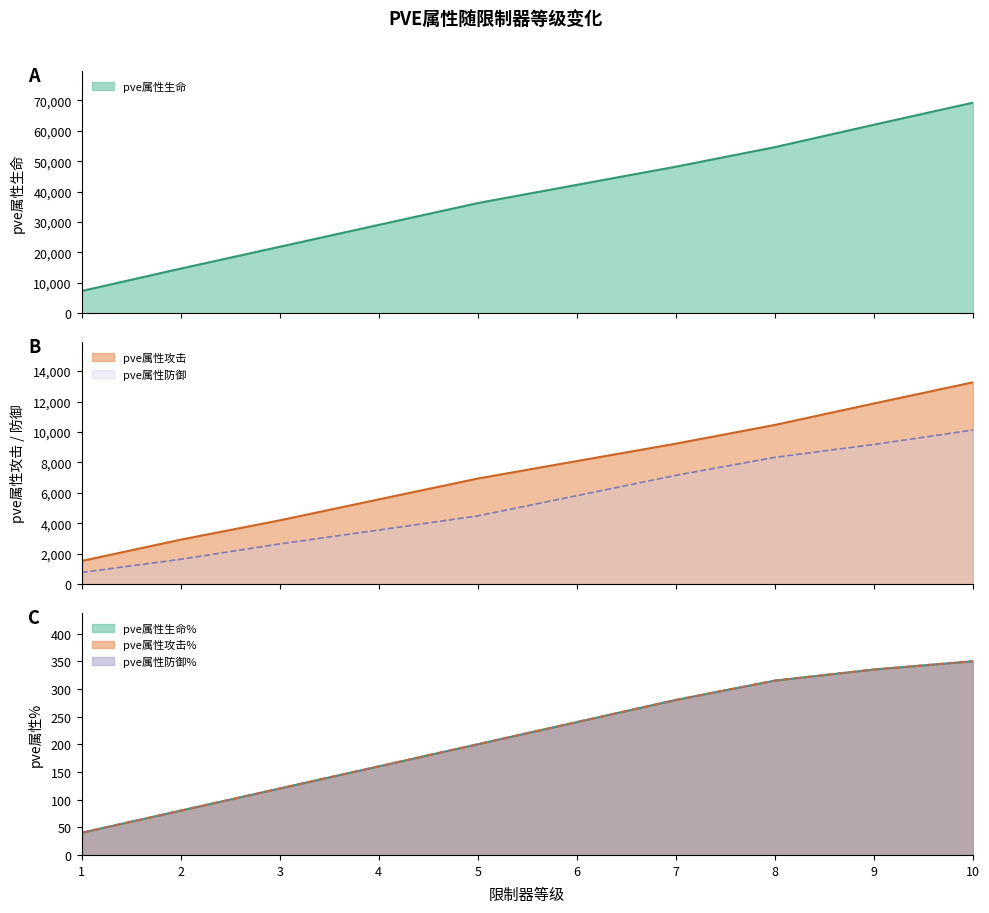

Rank the series by their maximum value, from lowest to highest.

pve属性生命%, pve属性攻击%, pve属性防御%, pve属性防御, pve属性攻击, pve属性生命